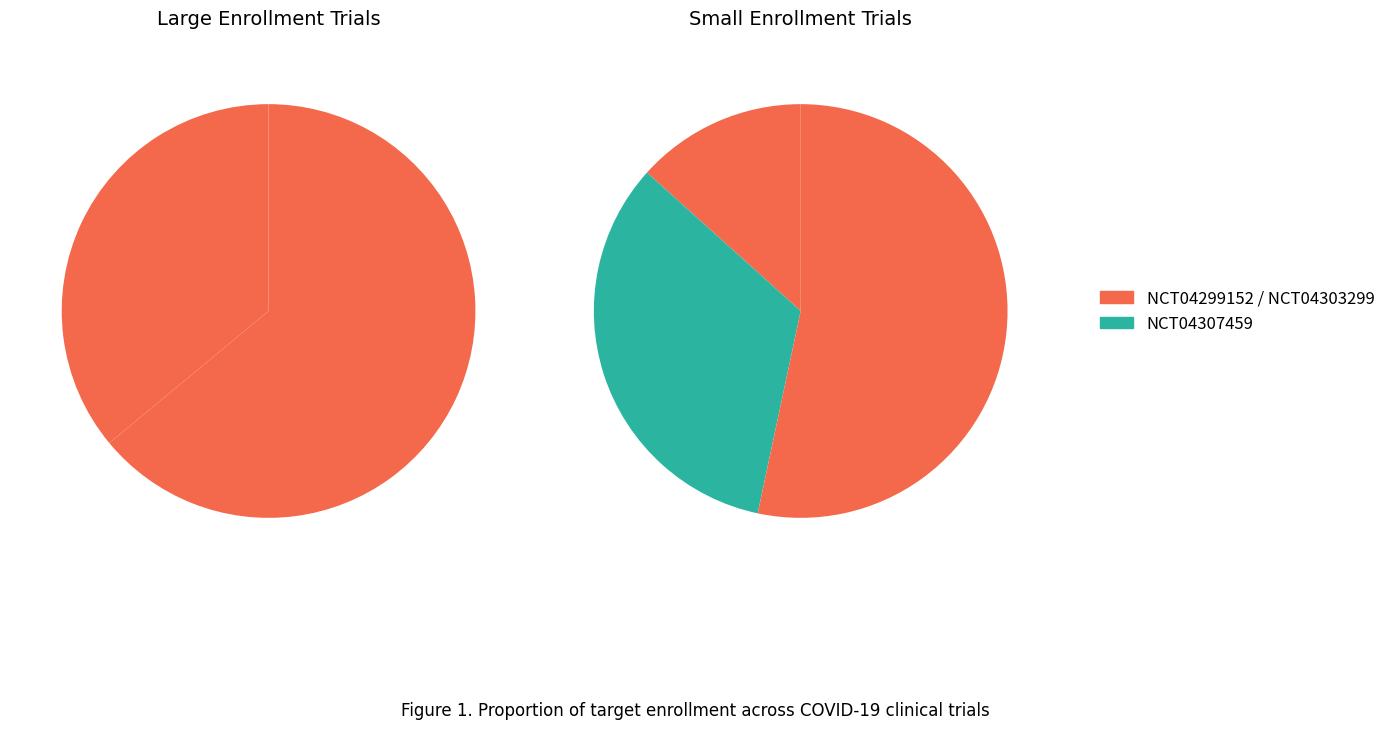

Is there any slice that represents more than half of the pie?

Yes